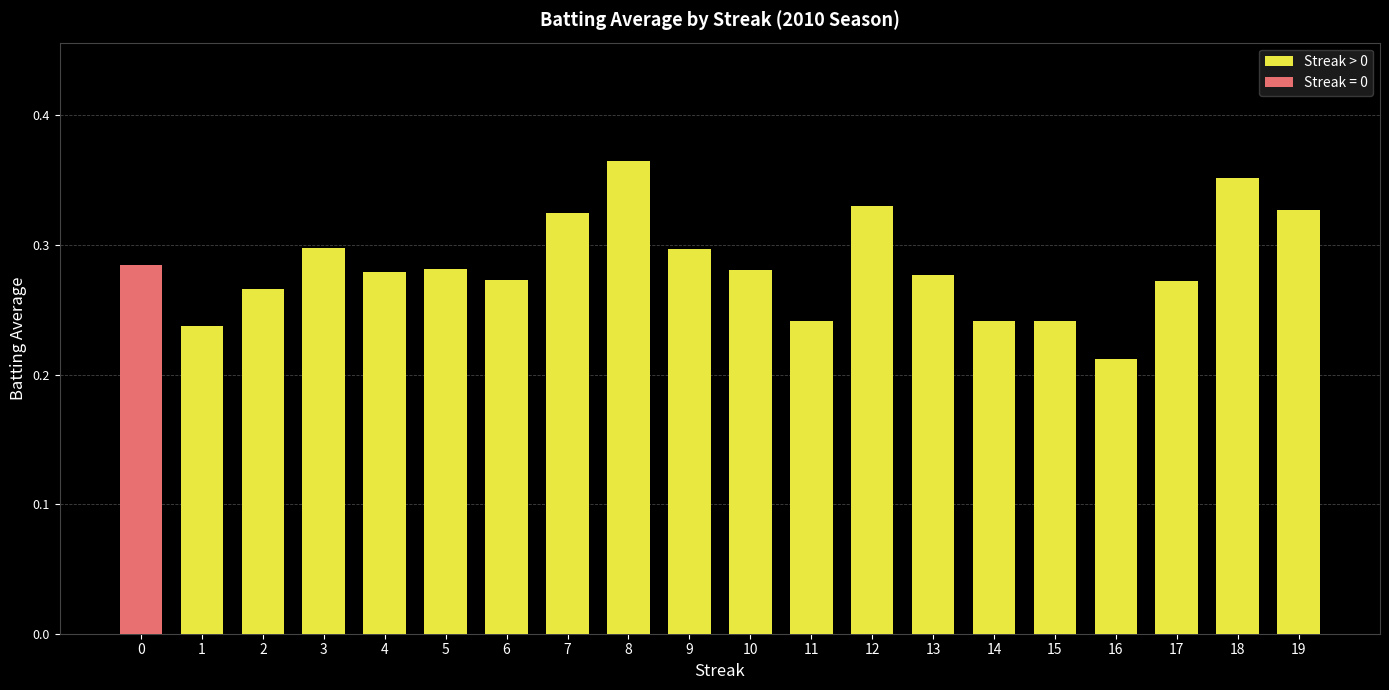

How many categories are shown in the chart?

20